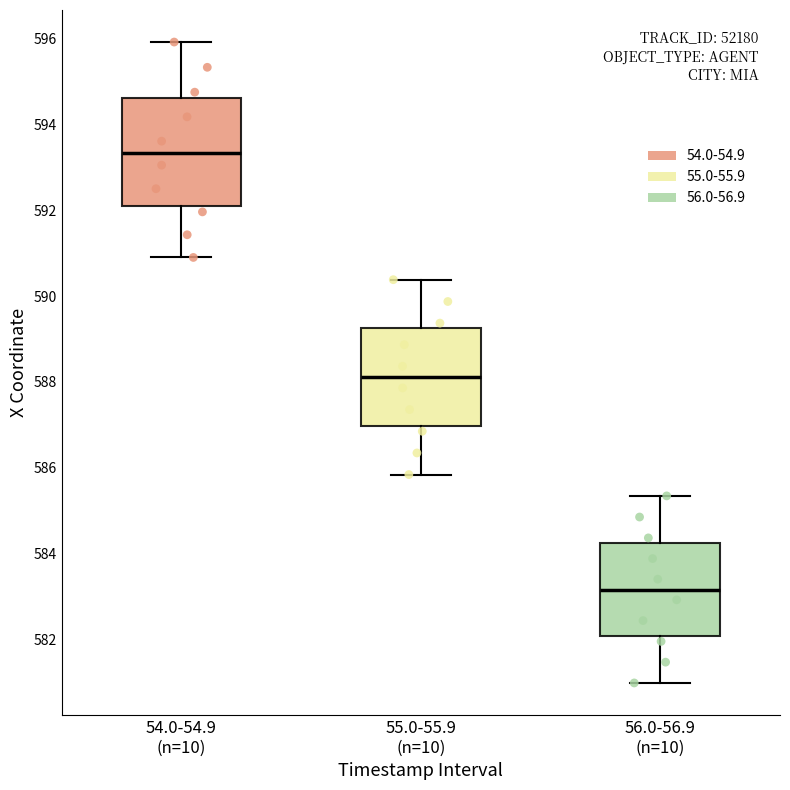

Where does the upper whisker of the box for 55.0-55.9 (n=10) end on the y-axis? The values are not printed on the chart, so give them approximately, as read against the axis.

590.4